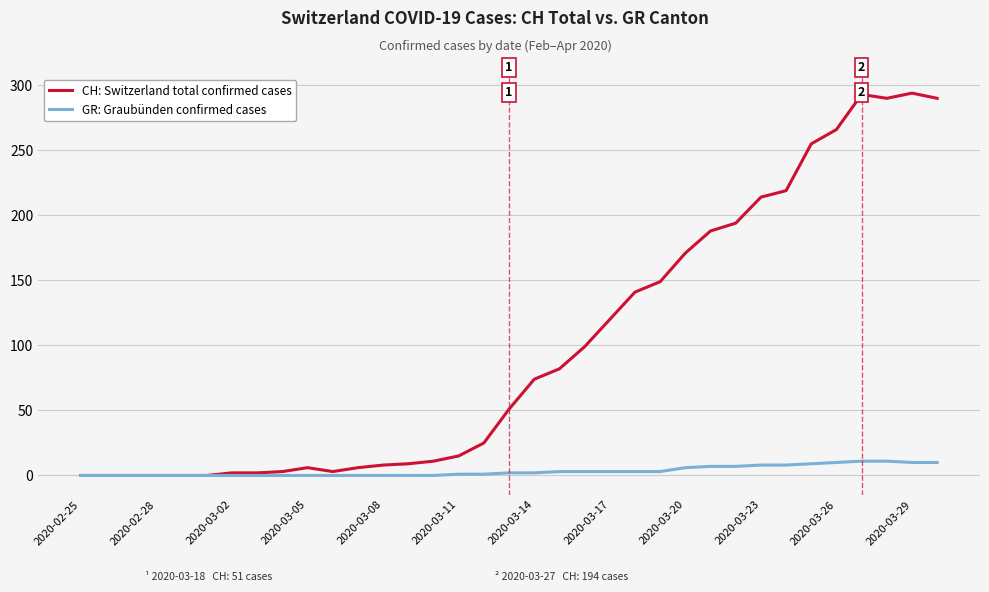

Which series has the largest total across all categories?

CH: Switzerland total confirmed cases